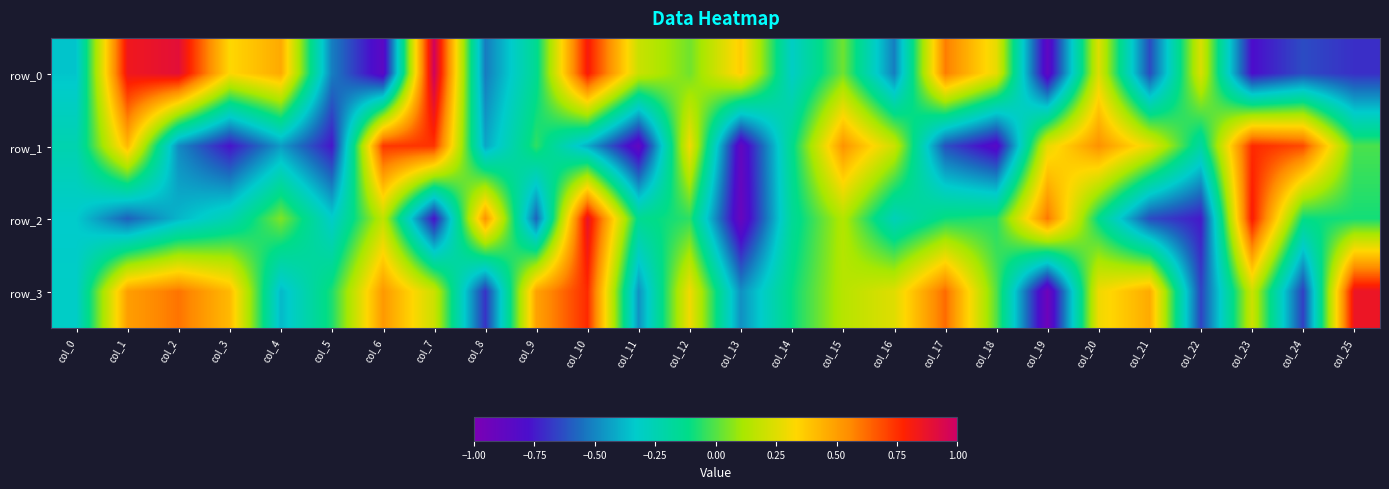

Read the row_1 value at col_6.

0.7